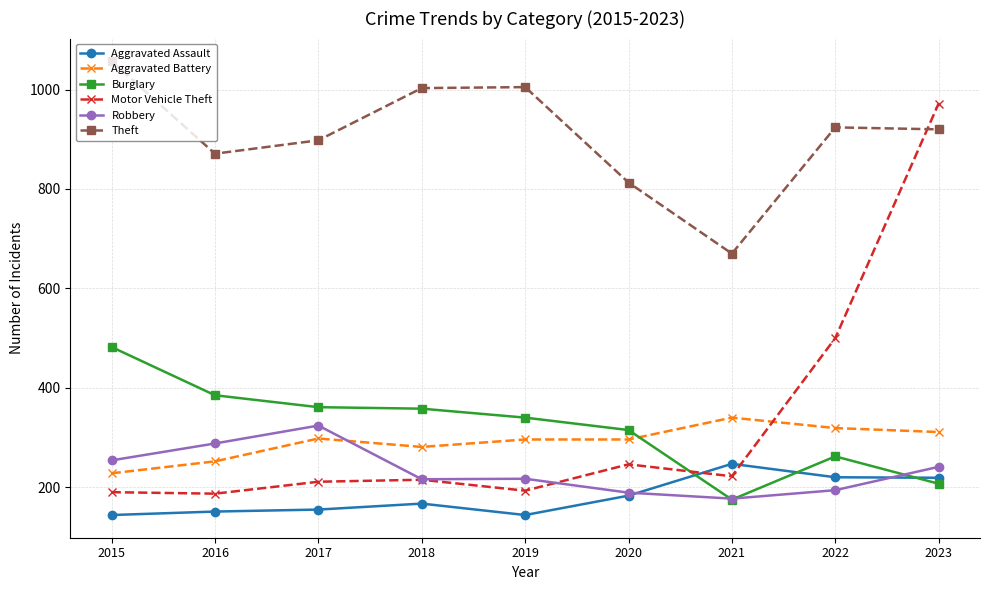

At which category is the sum across all series the highest?

2023